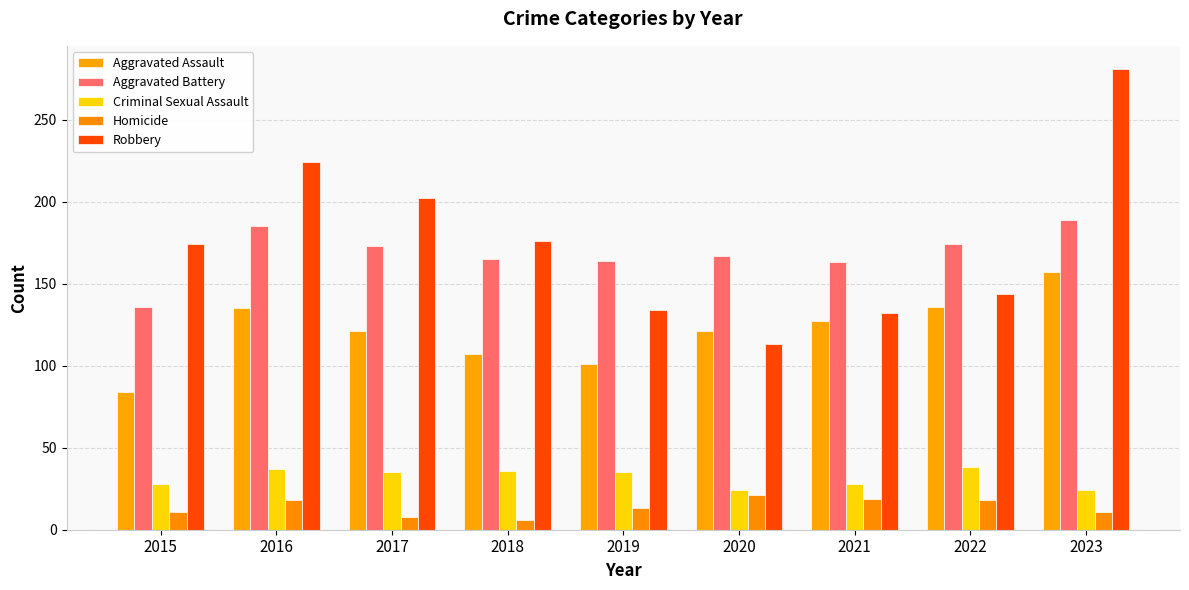

Which category has the highest value across all series?

2023